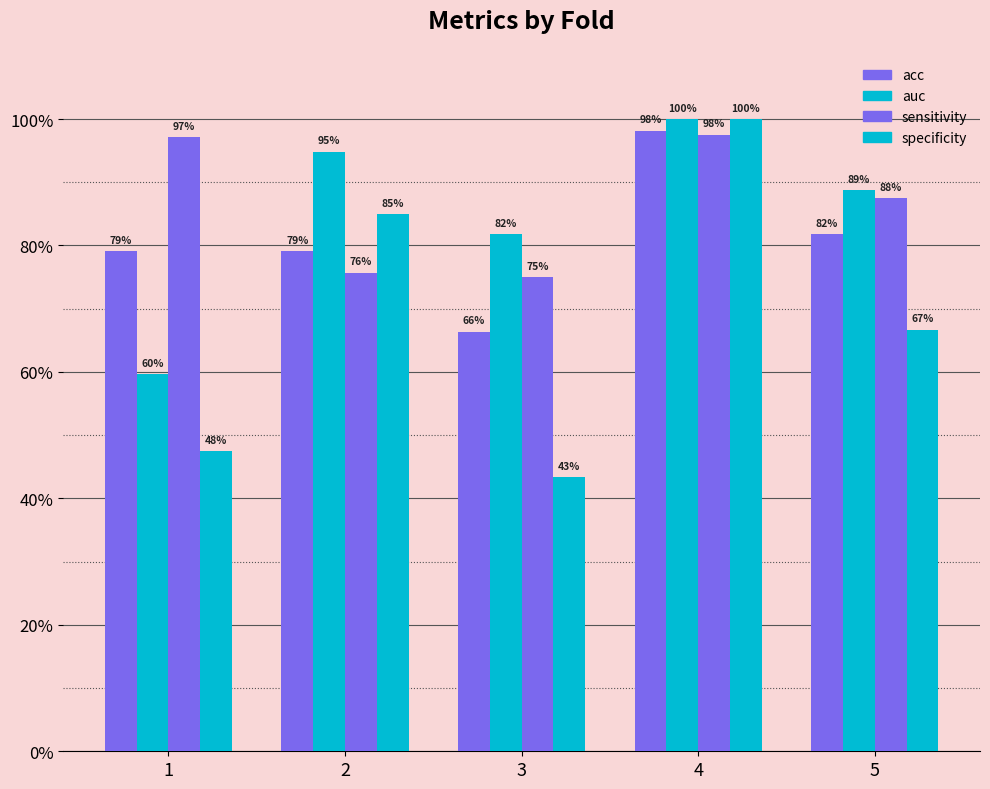

Which series has the largest range (max minus min)?

specificity